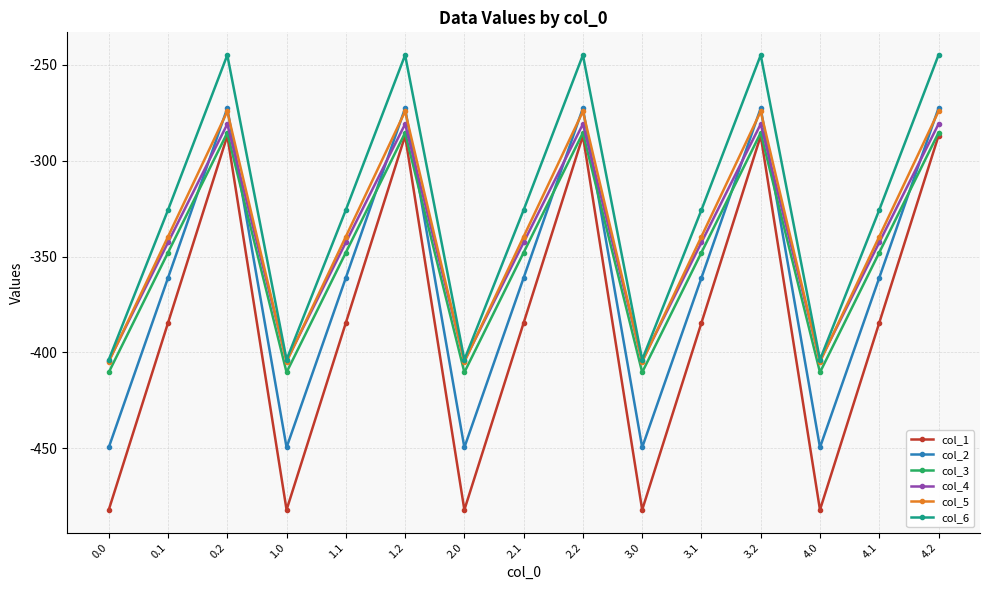

What are all the series names shown in the legend?

col_1, col_2, col_3, col_4, col_5, col_6